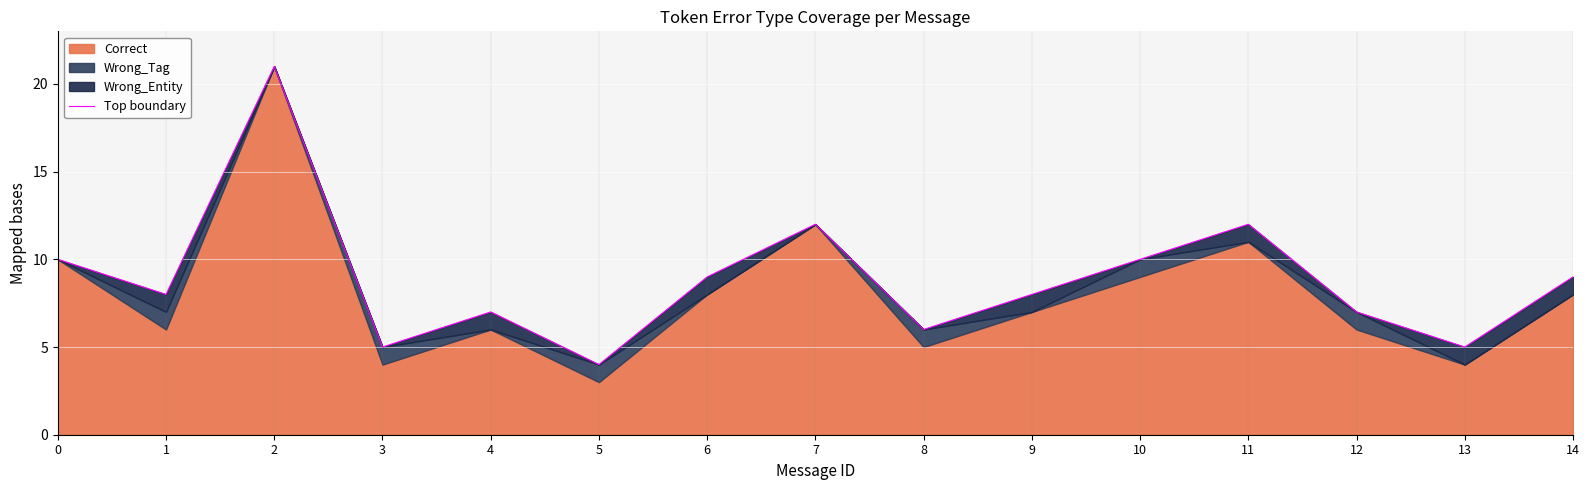

Reading right to left, what are all the values shown in this chart?

14=9	13=5	12=7	11=12	10=10	9=8	8=6	7=12	6=9	5=4	4=7	3=5	2=21	1=8	0=10